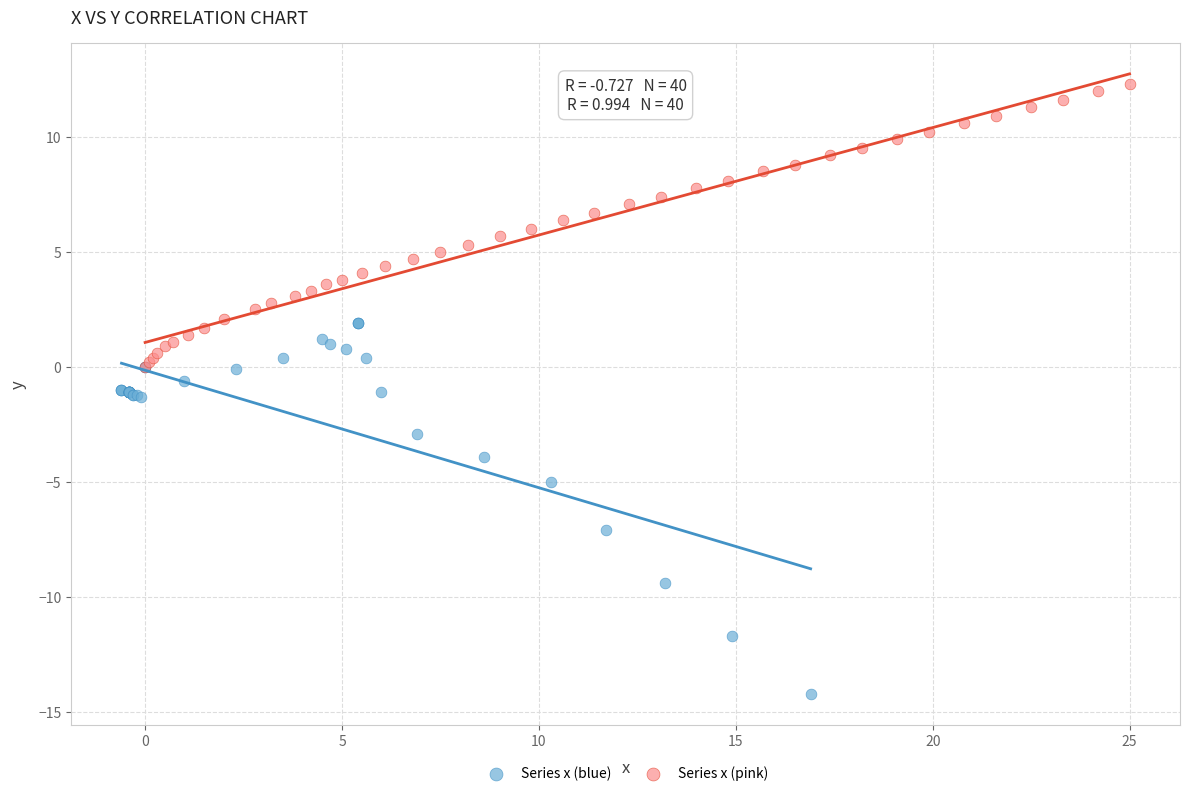

What are all the series names shown in the legend?

Series x (blue), Series x (pink)